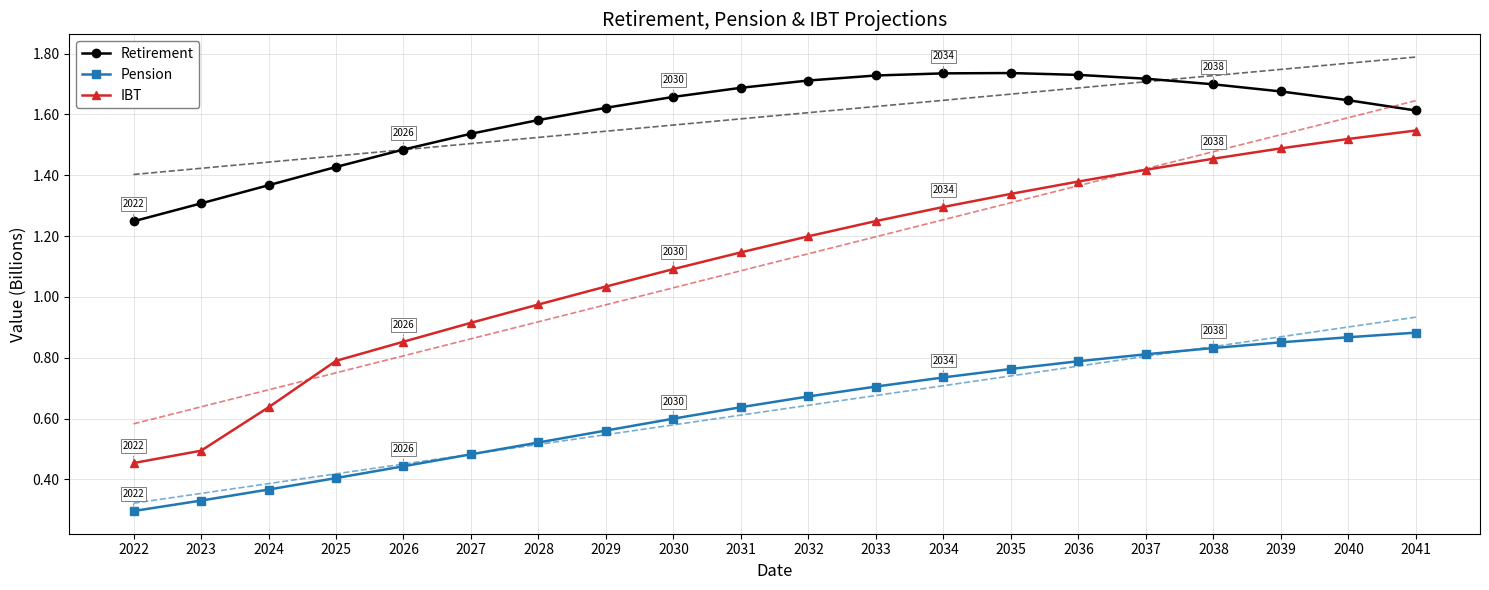

What is the value of the Pension point at the 11th from the left?

0.7